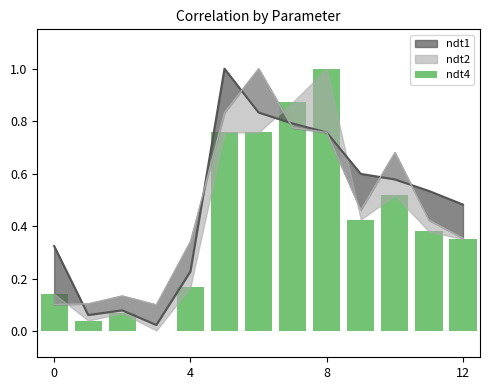

Is it true that the value at 7 is 1.2?

False